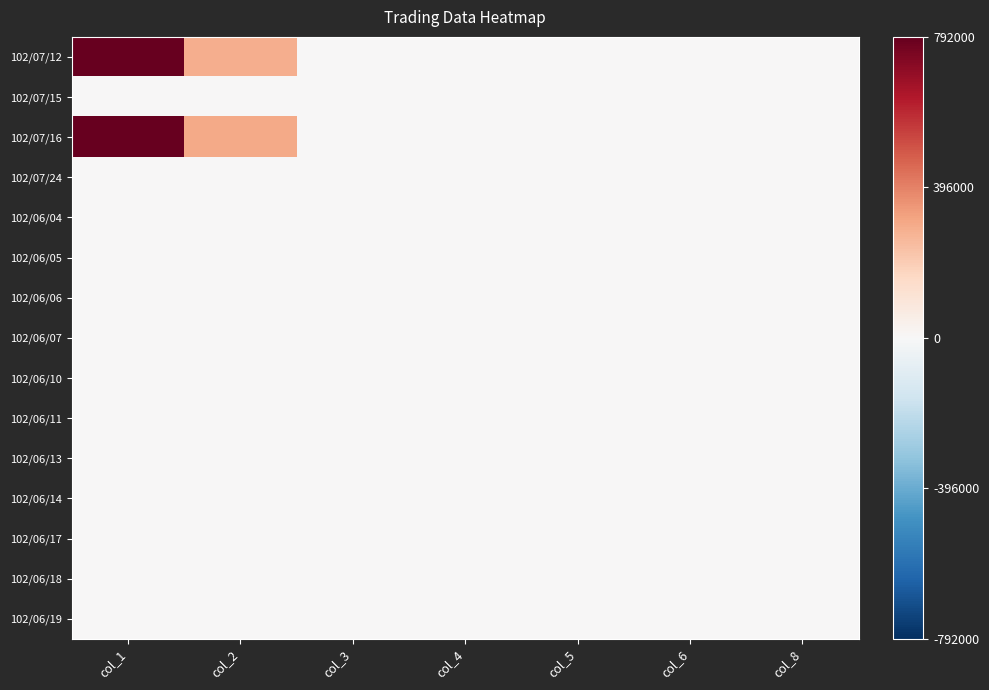

List the series in order of their peak value, highest first.

102/07/12, 102/07/16, 102/07/15, 102/07/24, 102/06/04, 102/06/05, 102/06/06, 102/06/07, 102/06/10, 102/06/11, 102/06/13, 102/06/14, 102/06/17, 102/06/18, 102/06/19